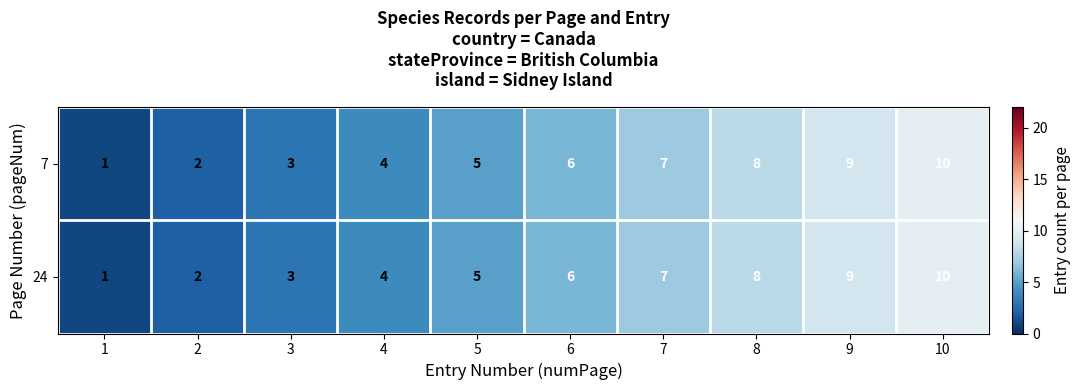

Read the 24 value at 8.

8